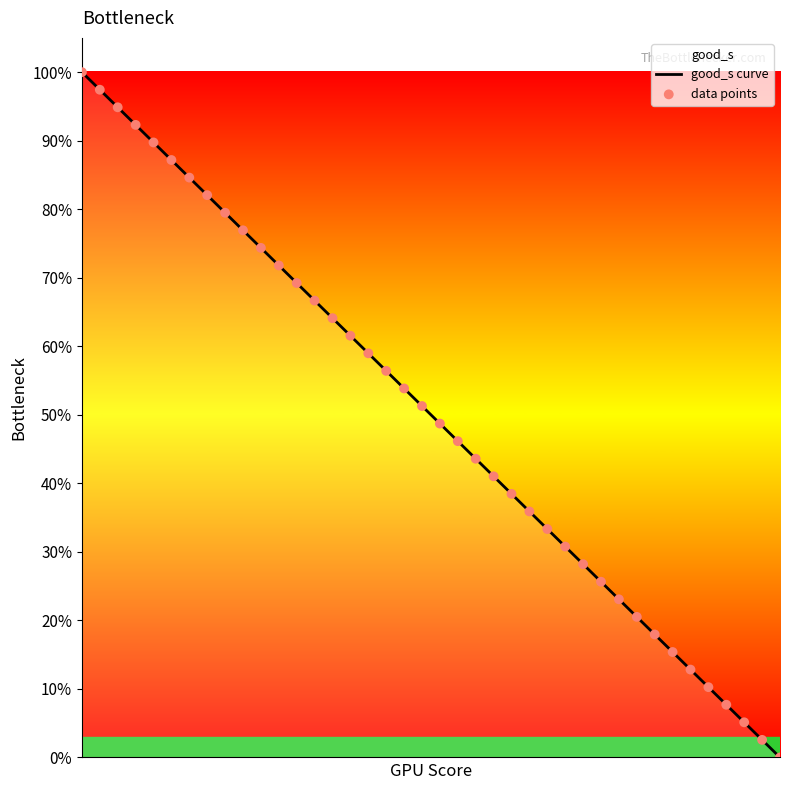

At how many categories does at least one series exceed 0?

39